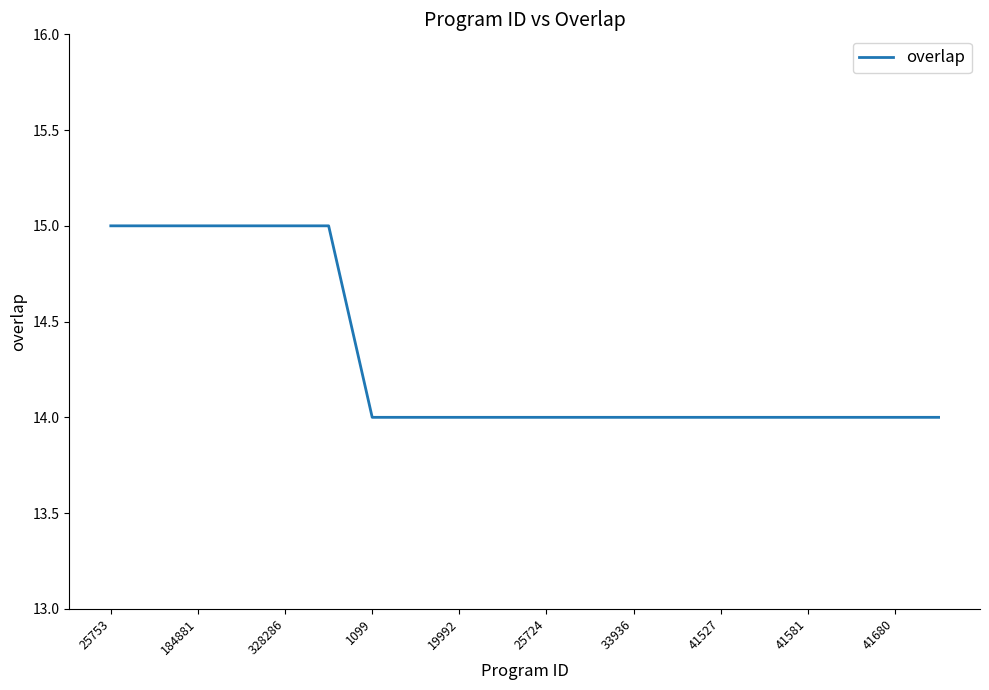

What is the greatest value displayed?

15